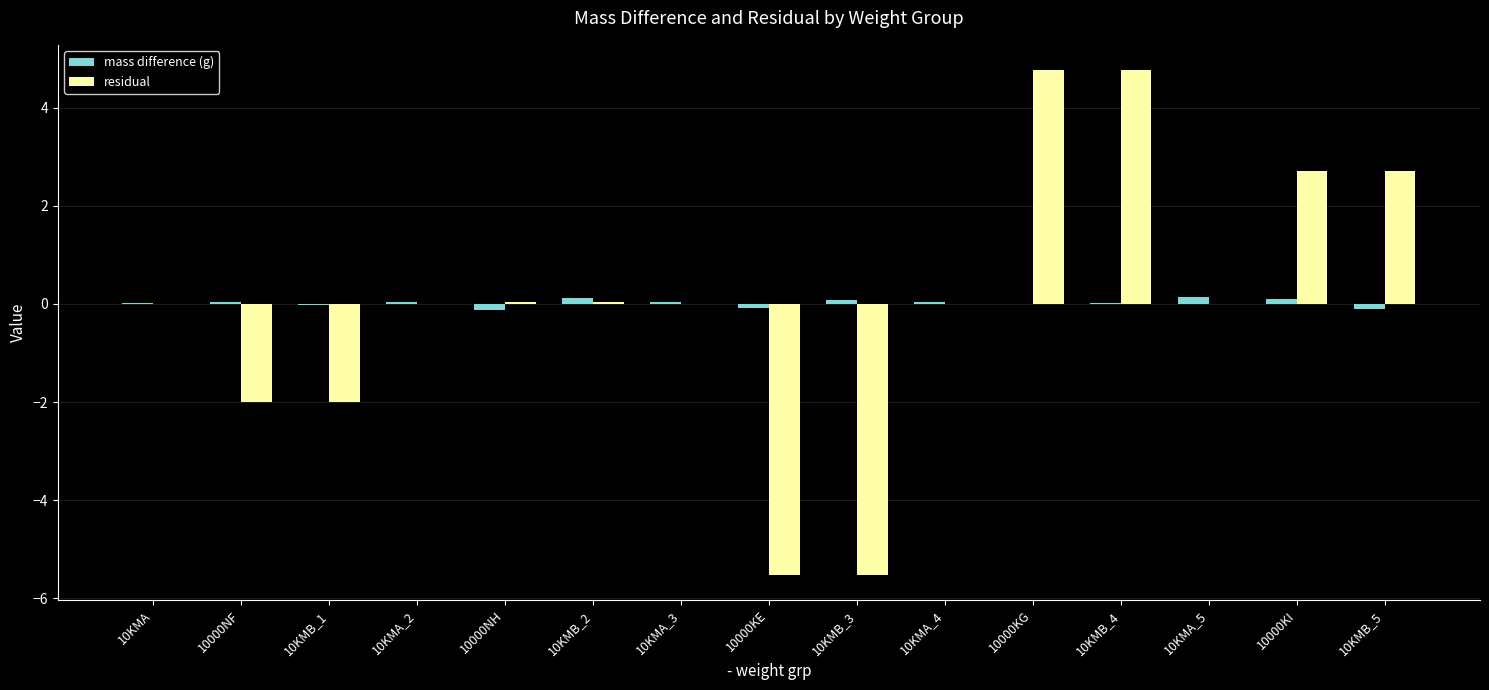

What is the greatest value displayed?

4.8